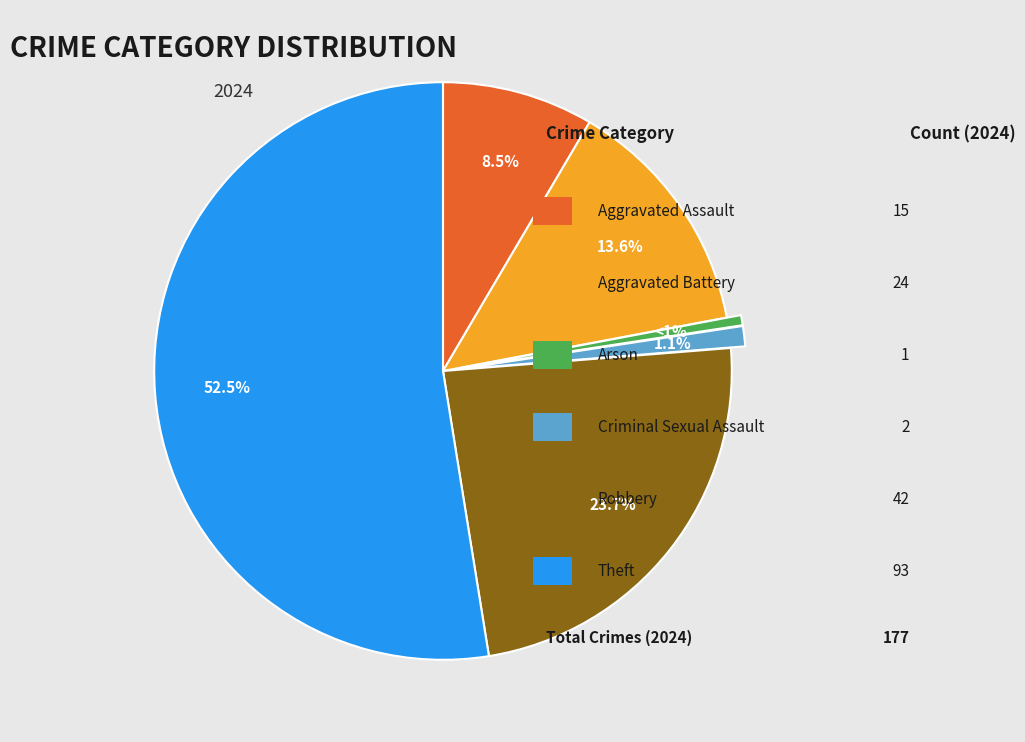

Is there a majority slice in this chart?

Yes